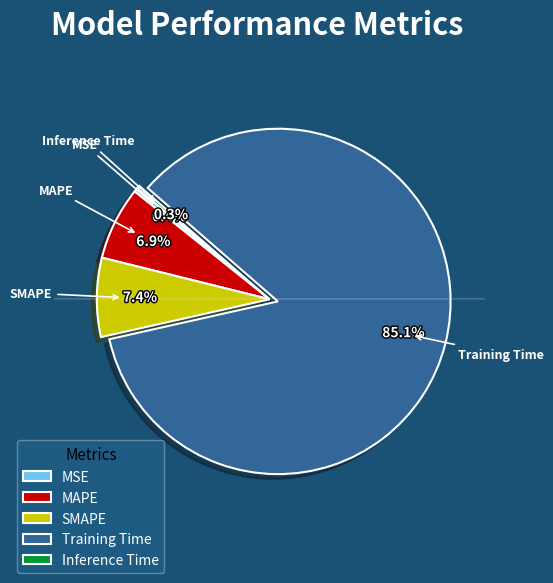

Is Training Time the majority of the pie?

Yes